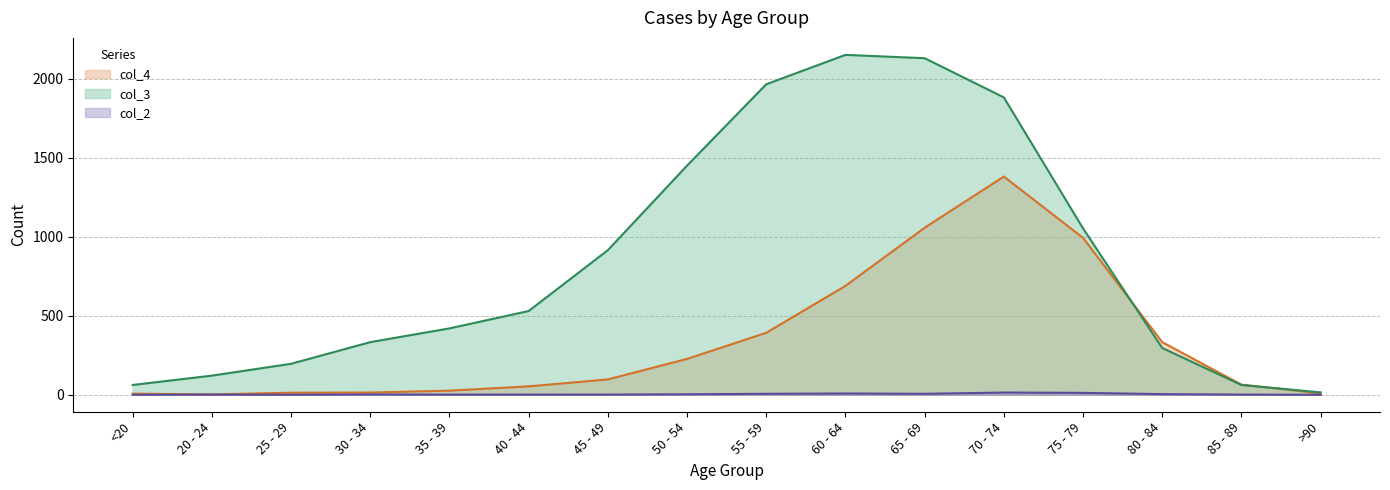

Between 55 - 59 and 70 - 74, which is larger?

70 - 74